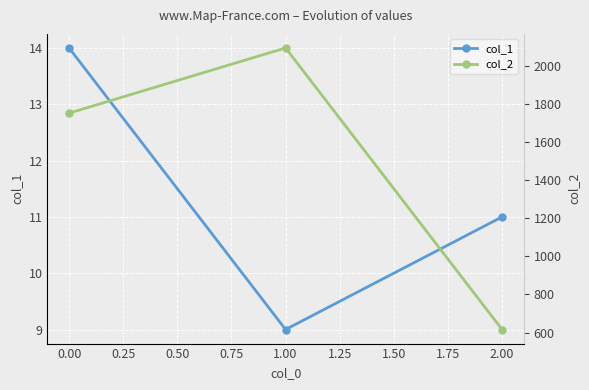

Rank the categories by col_1 value from lowest to highest.

1.00, 2.00, 0.00